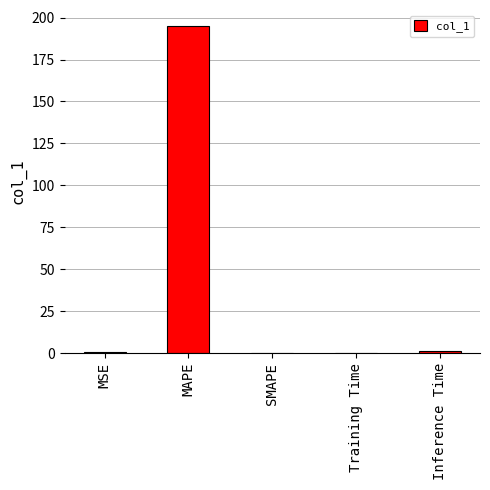

What is the greatest value displayed?

194.8